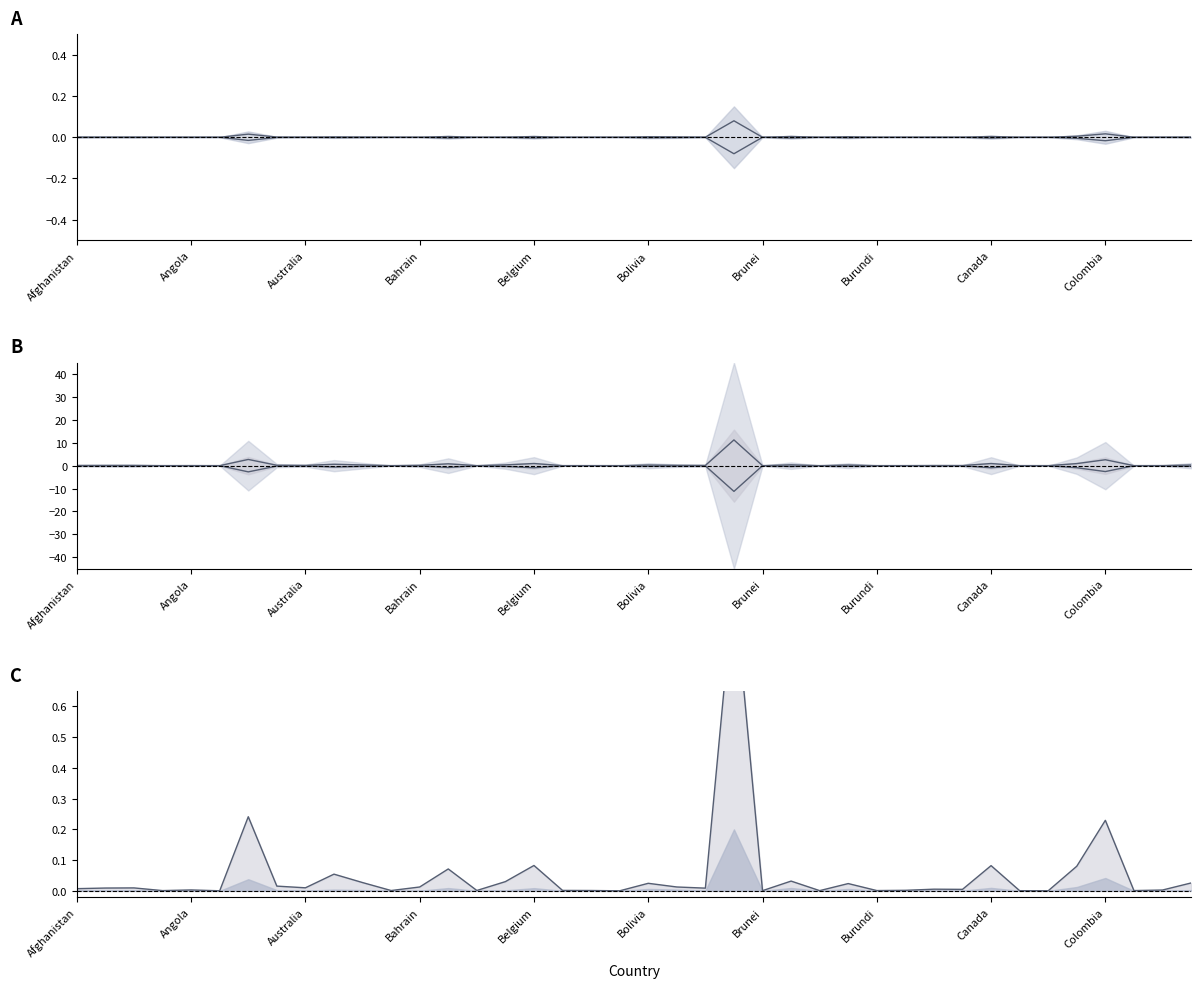

True or false: Deaths (lower) and Confirmed (lower) intersect in this chart.

False